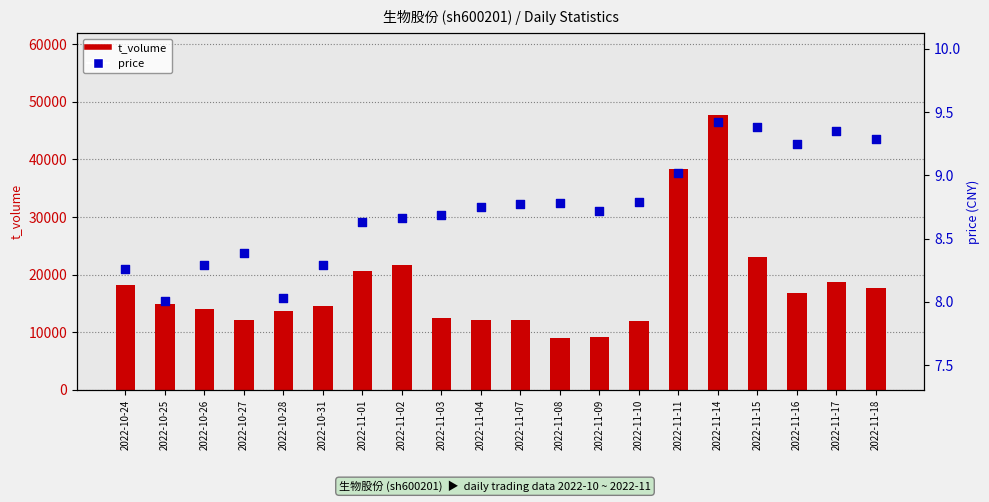

Which series has the largest Y range (max minus min)?

t_volume